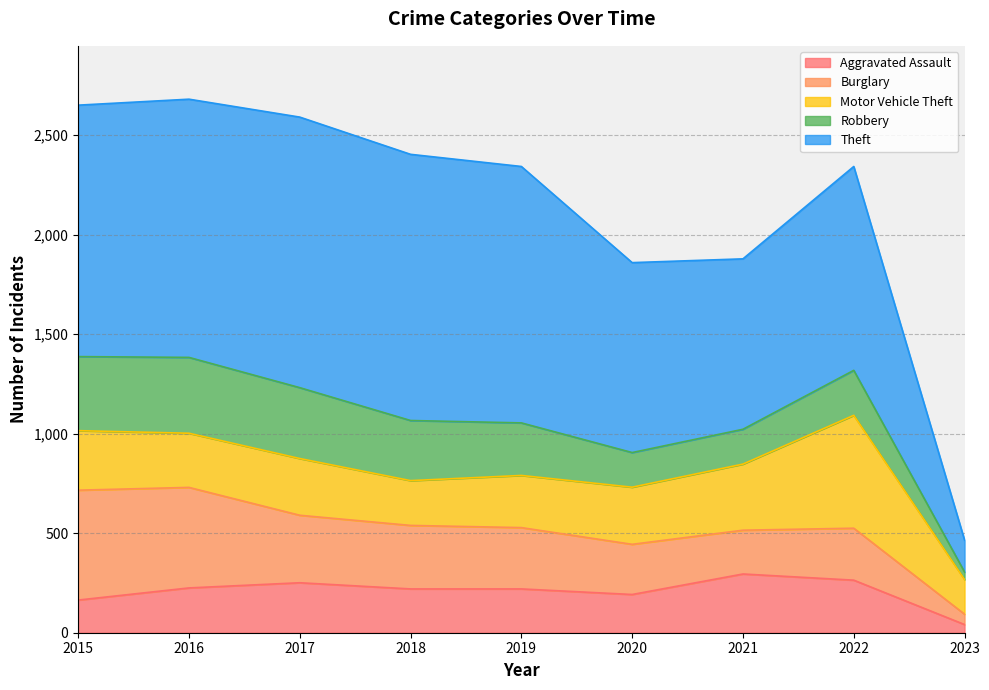

Is the value of Burglary at 2019 greater than the value of Theft at 2023?

Yes